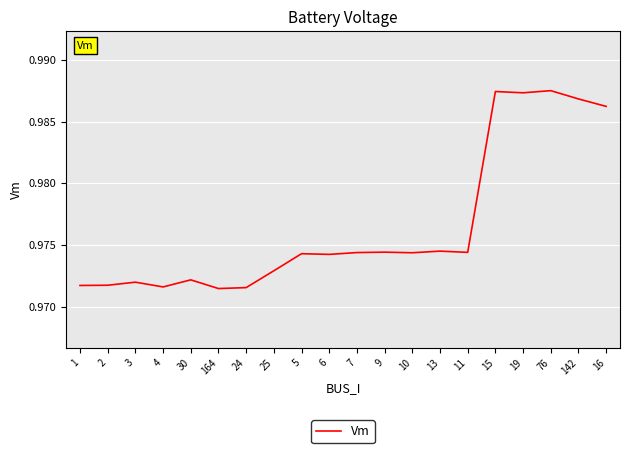

Which has a higher value, 15 or 2?

15